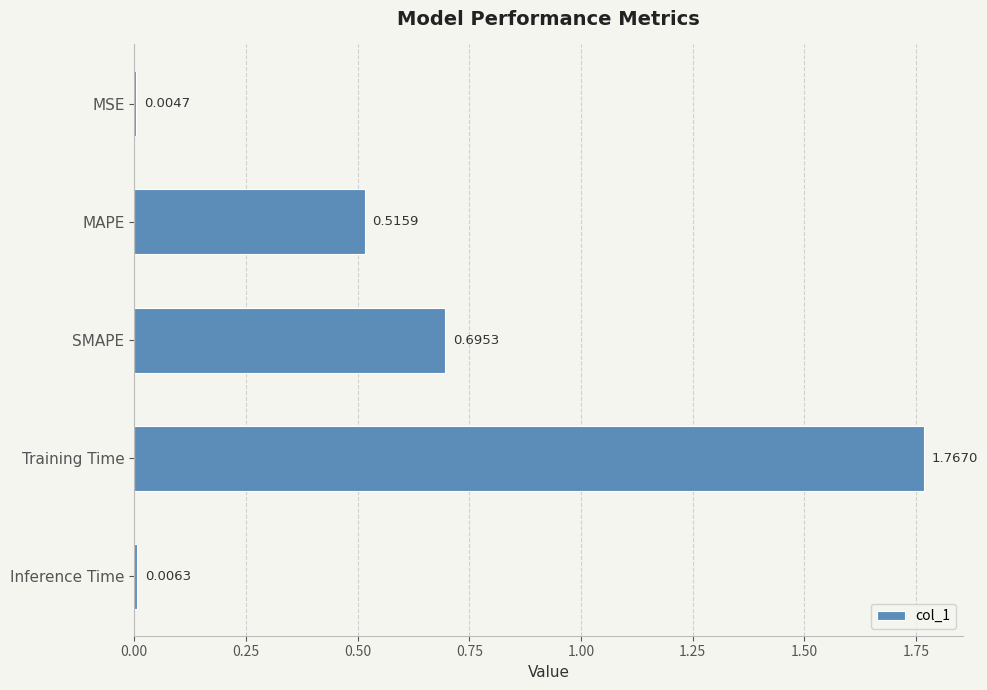

What is the sum of all values?

3.0